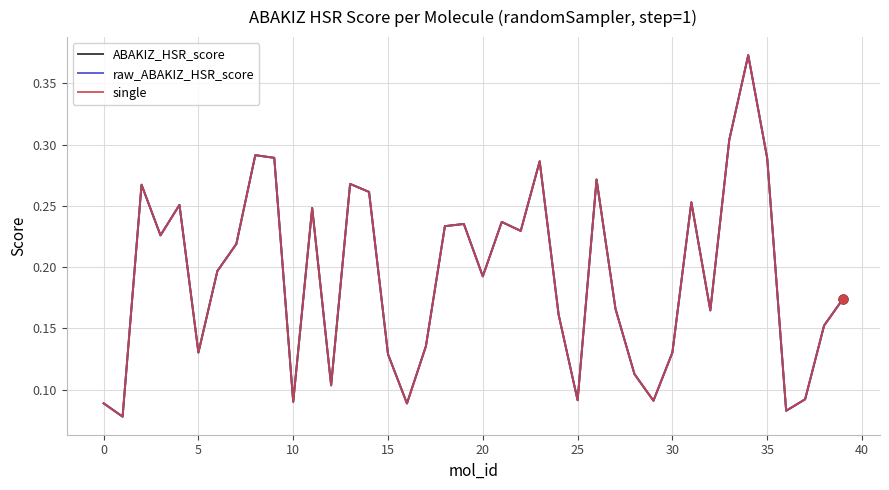

Does the chart have visible grid lines?

Yes